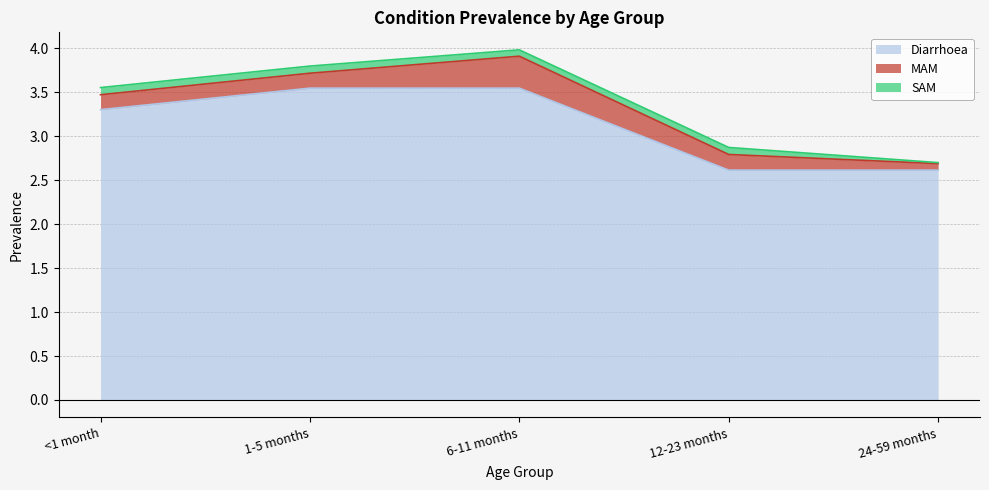

Reading left to right, extract all data points from this chart.

Diarrhoea: 3.3	3.5	3.5	2.6	2.6
MAM: 0.2	0.2	0.4	0.2	0.1
SAM: 0.1	0.1	0.1	0.1	0.0